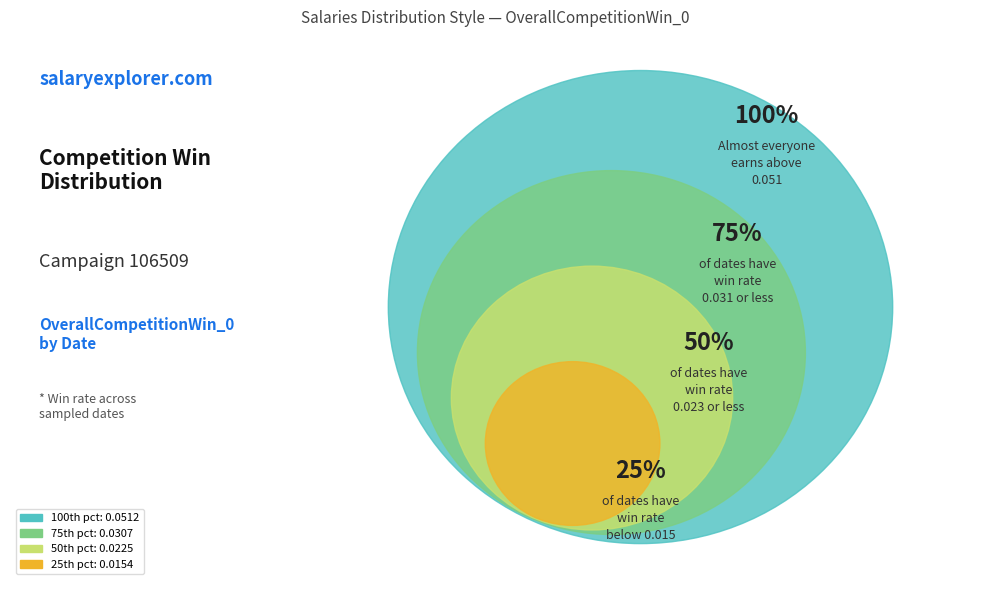

Is there any slice that represents more than half of the pie?

No